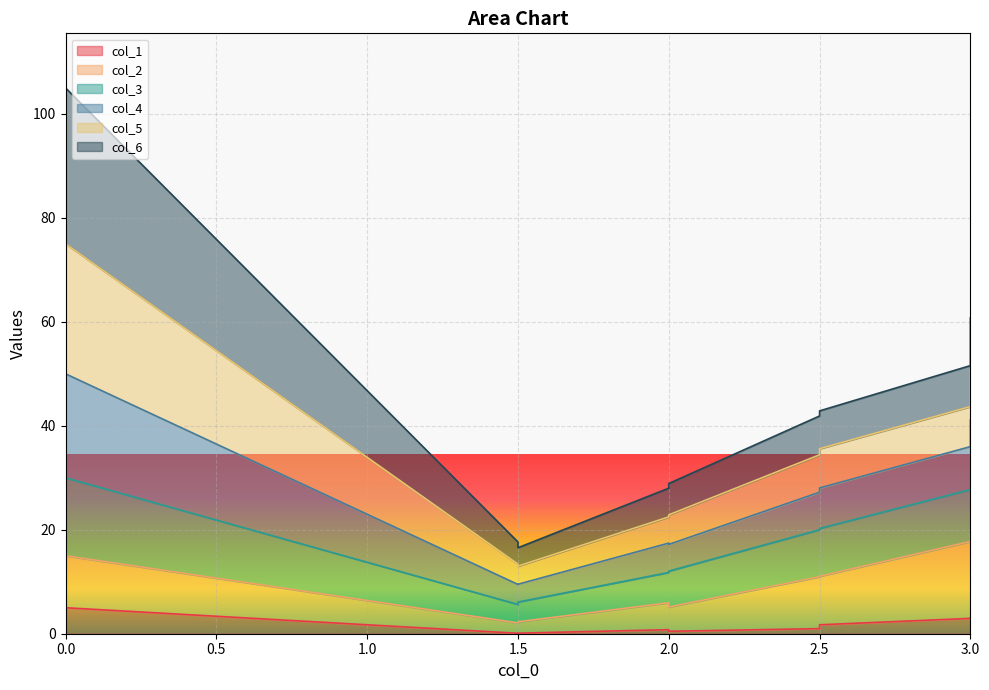

True or false: col_2 has a value of 10.6 at 3.0.

False